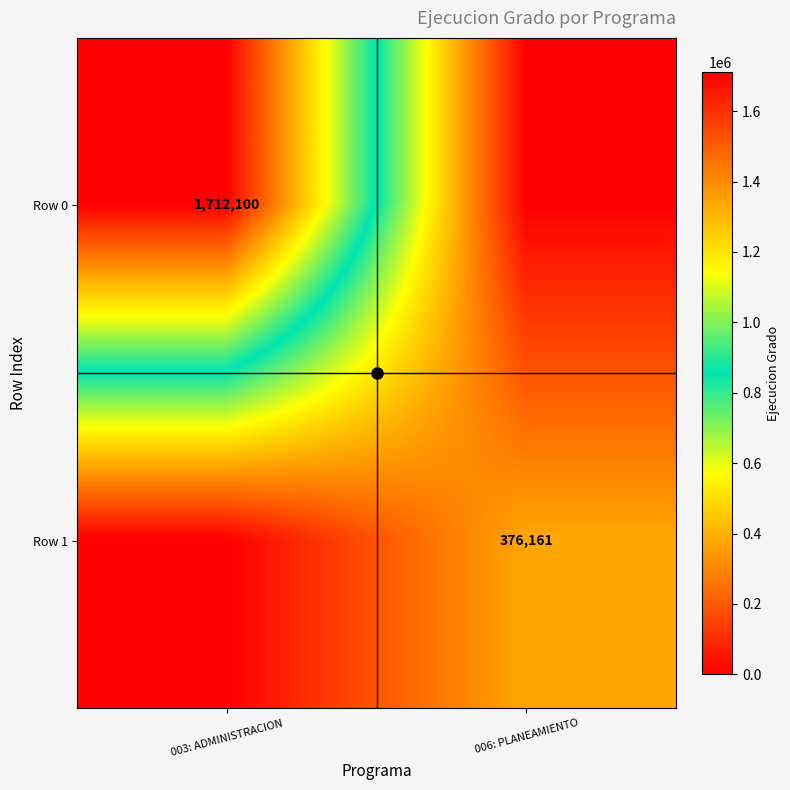

Count the number of categories in the chart.

2